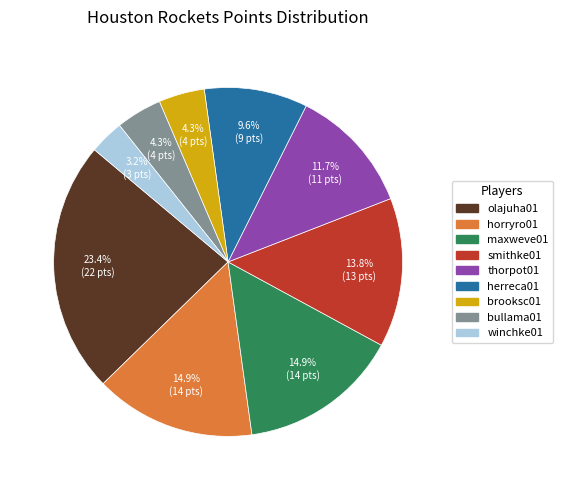

Does any single category account for the majority?

No